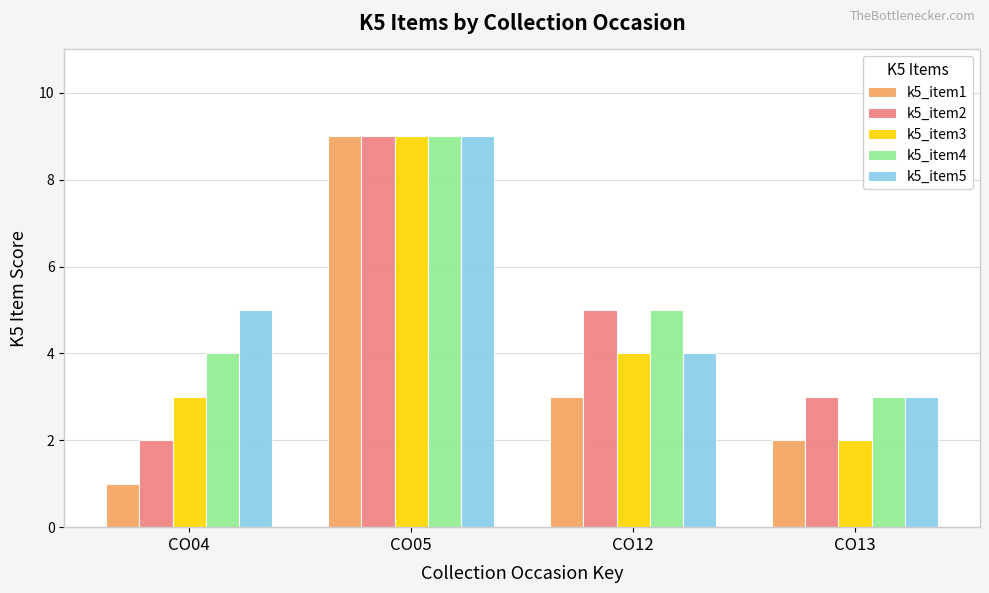

Where is k5_item1 nearest to the value 5?

CO12